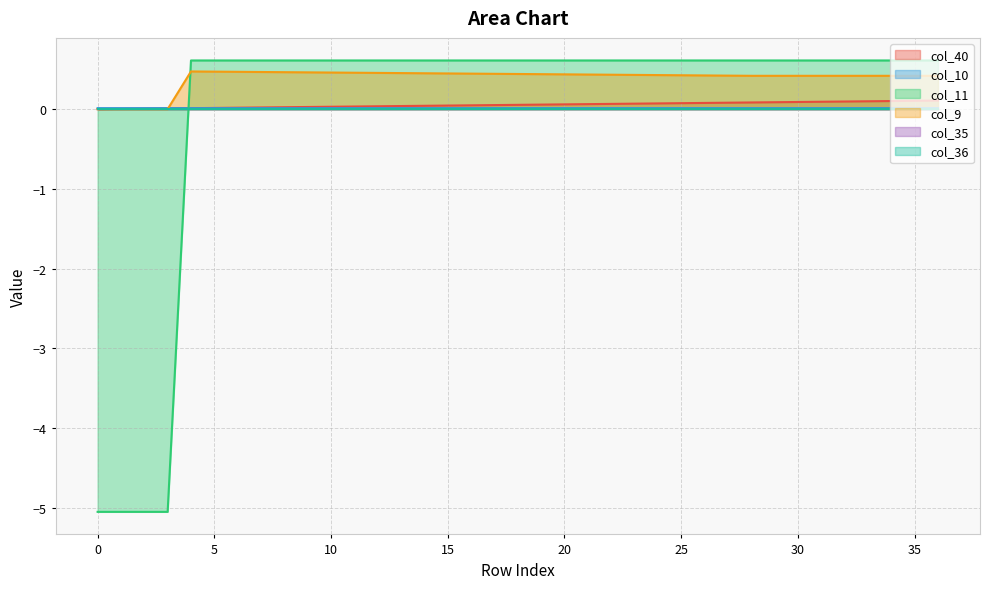

Does the chart display data point markers on the line(s)?

No